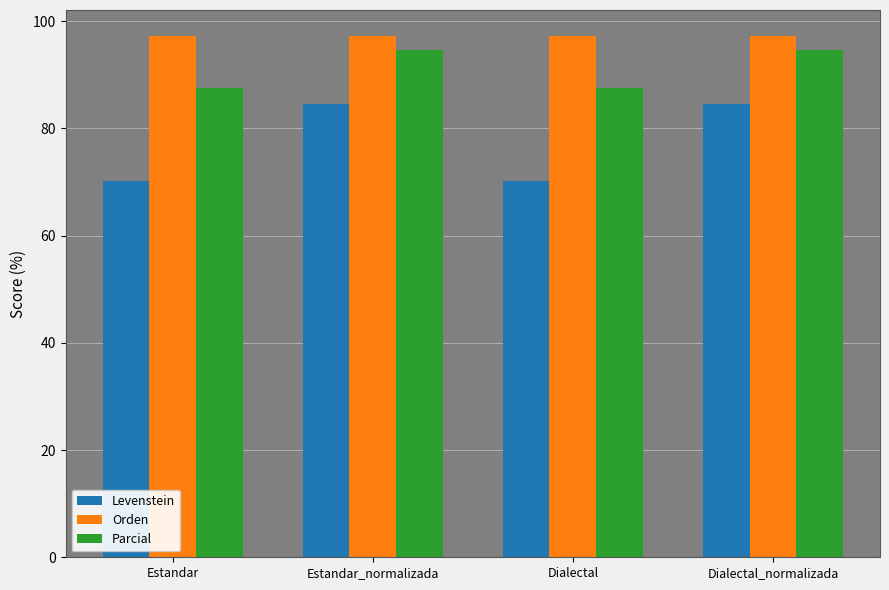

What is the maximum value for Parcial?

94.6